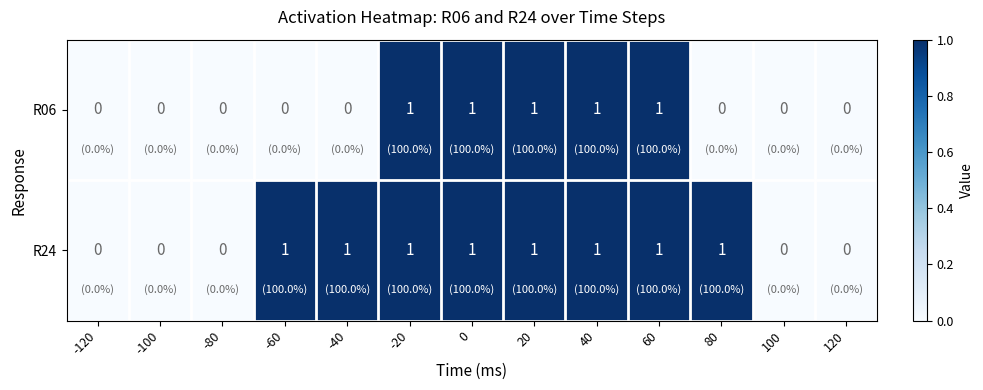

Count the number of data series in this chart.

2